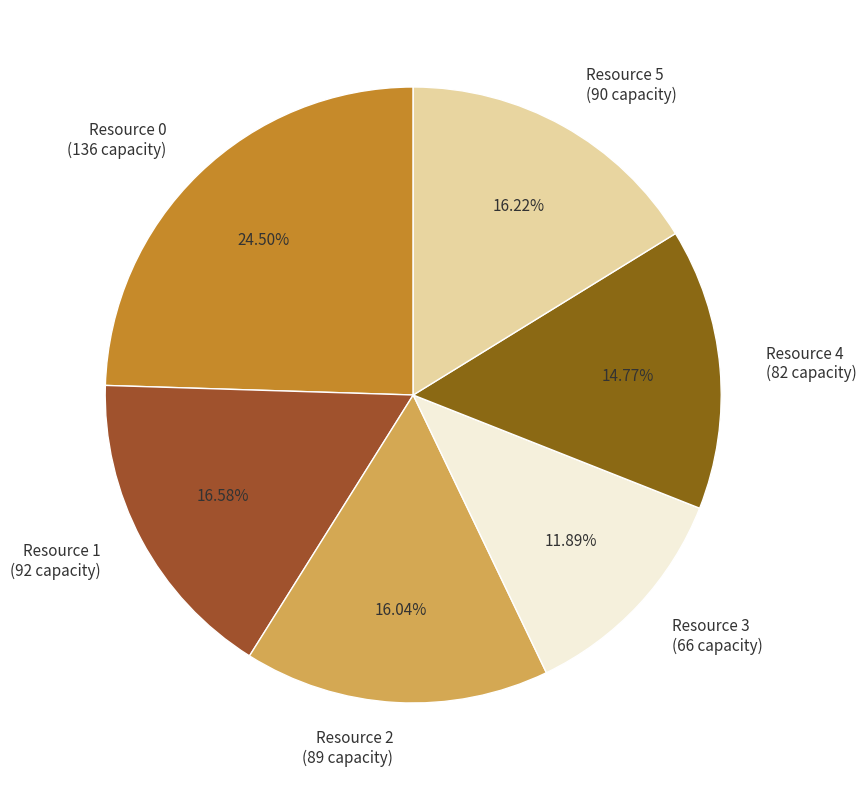

To the nearest percent, what is the combined percentage of Resource 5 and Resource 2?

32%